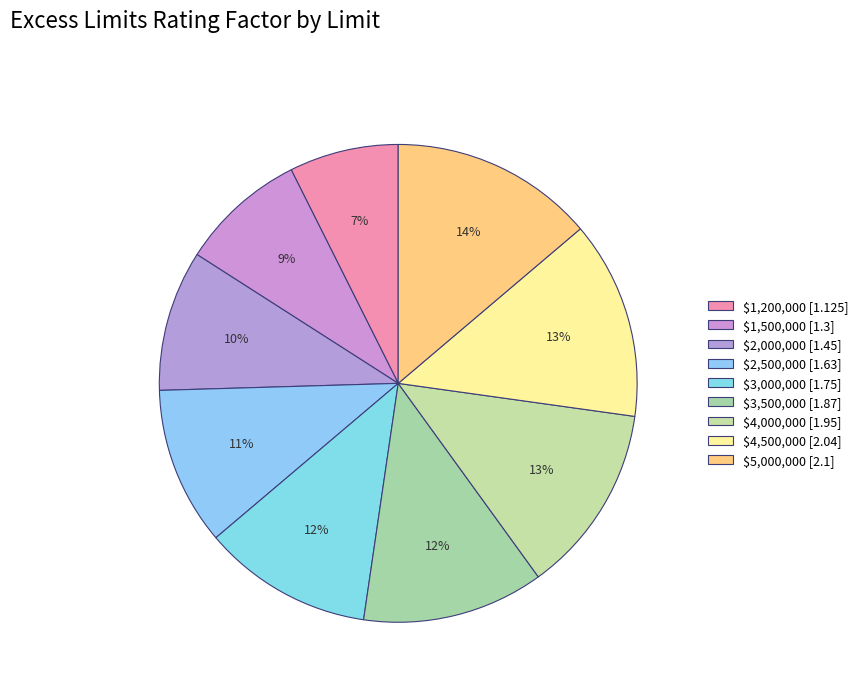

Which slice is the largest?

$5,000,000